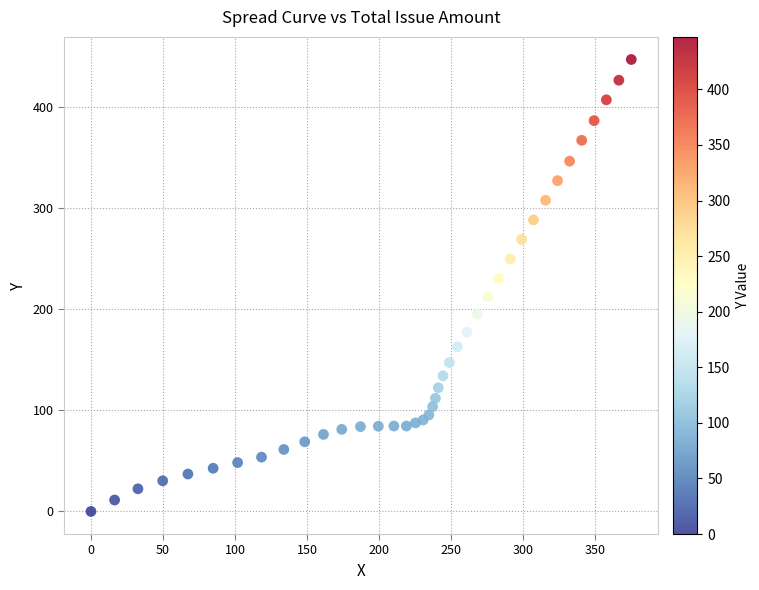

What is the range of Y values (max minus min)?

447.2